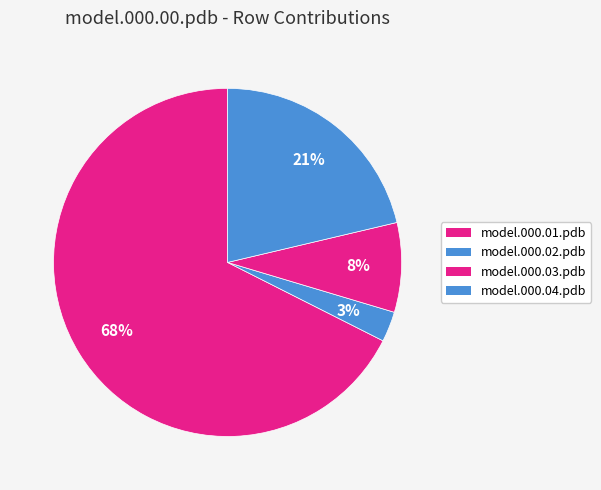

What is the smallest slice in the pie chart?

model.000.02.pdb